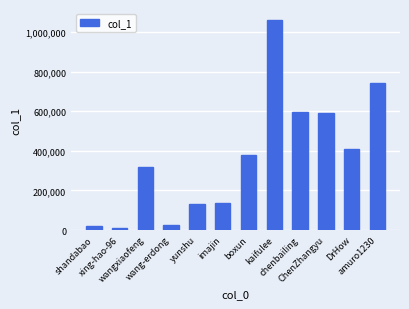

What is the value of the 2nd bar from the left?

9389